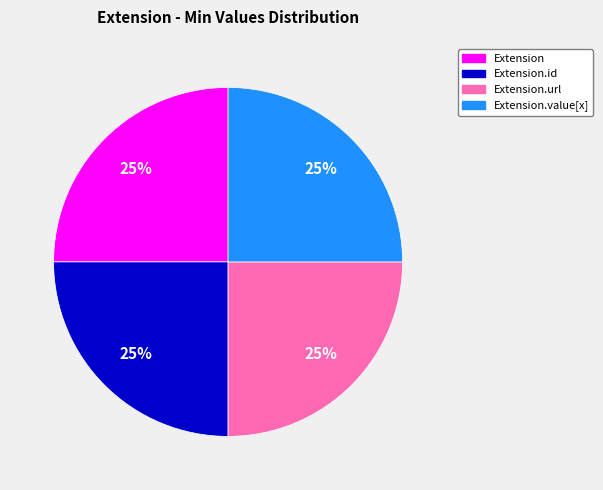

To the nearest percent, what is the average slice percentage?

25%